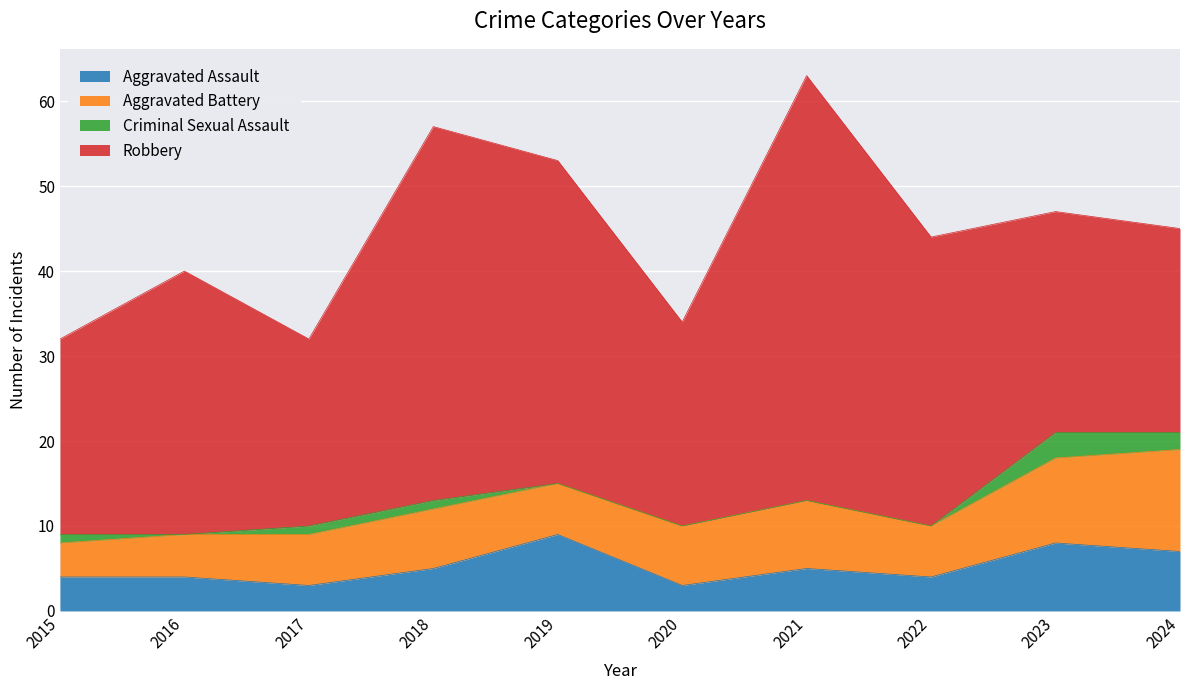

At which label is Aggravated Battery closest to 8?

2021